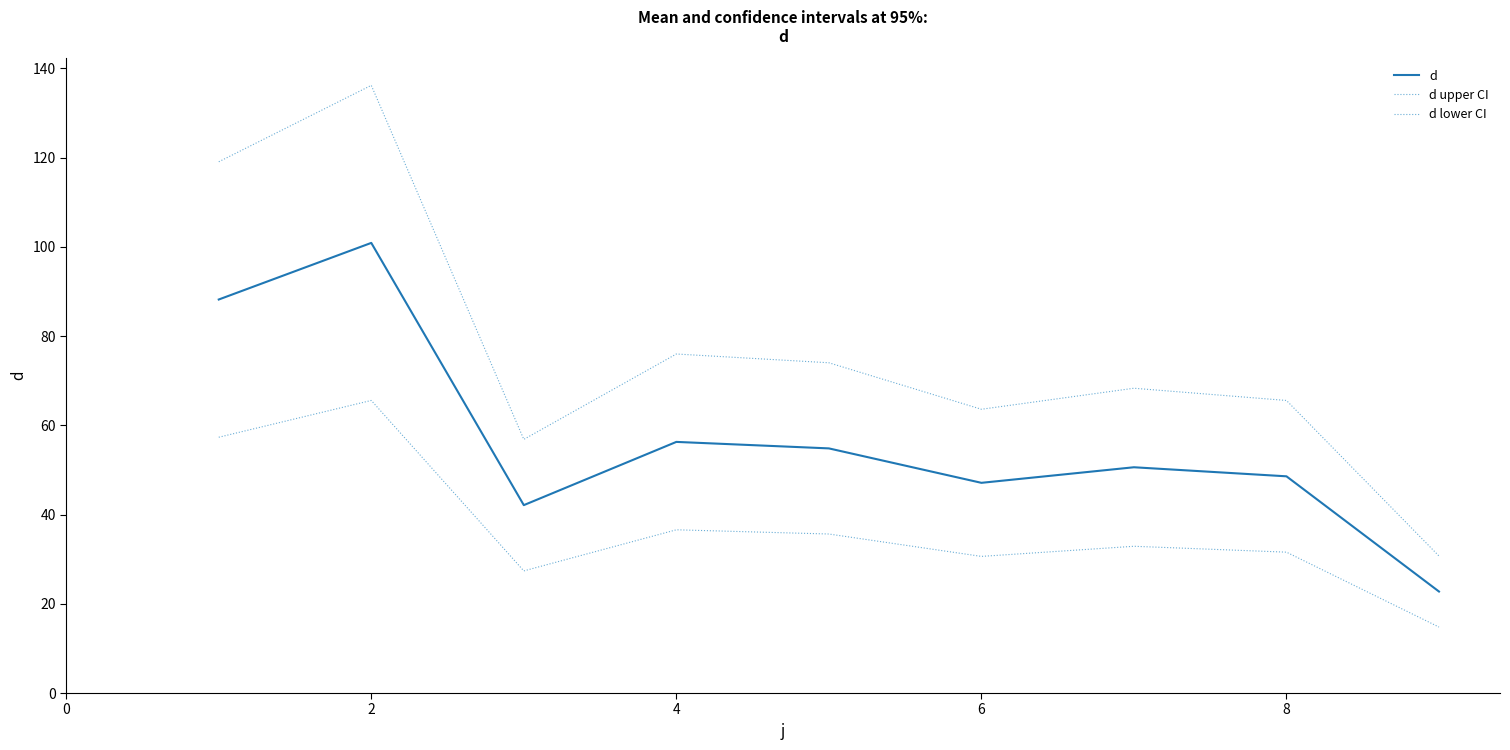

How many interior local peaks does the d upper CI series have?

3